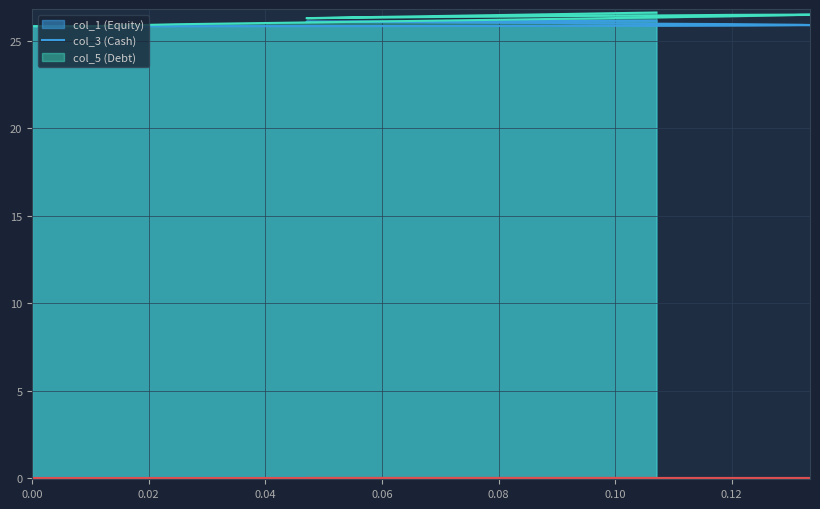

How many values in the col_1 series exceed 26?

21